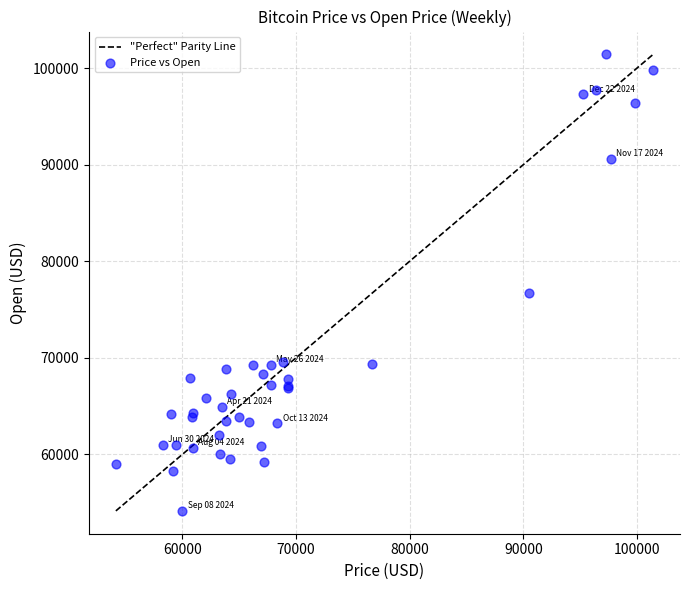

What Y value in the scatter plot is closest to 77789?

76681.4